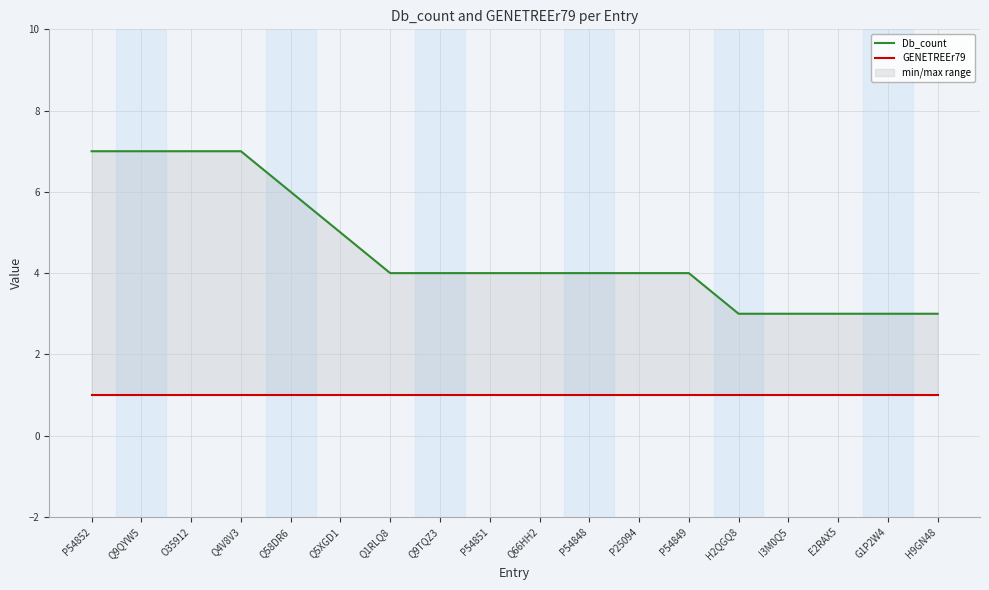

What is the sum of all GENETREEr79 values?

18